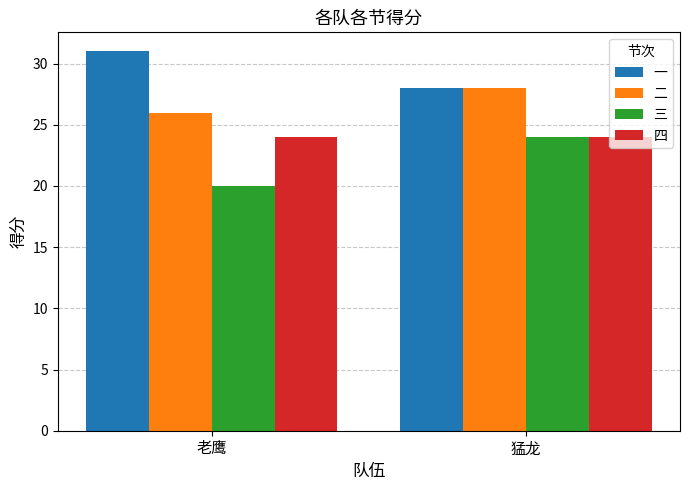

What is the difference between the highest and lowest values at 老鹰?

11